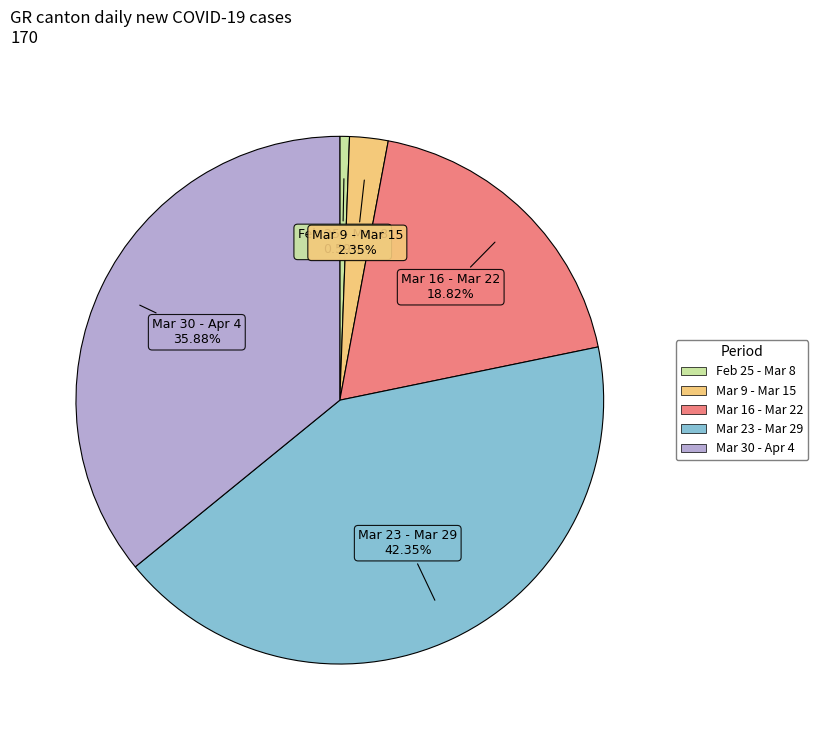

Which has a higher value, Mar 9 - Mar 15 or Mar 23 - Mar 29?

Mar 23 - Mar 29